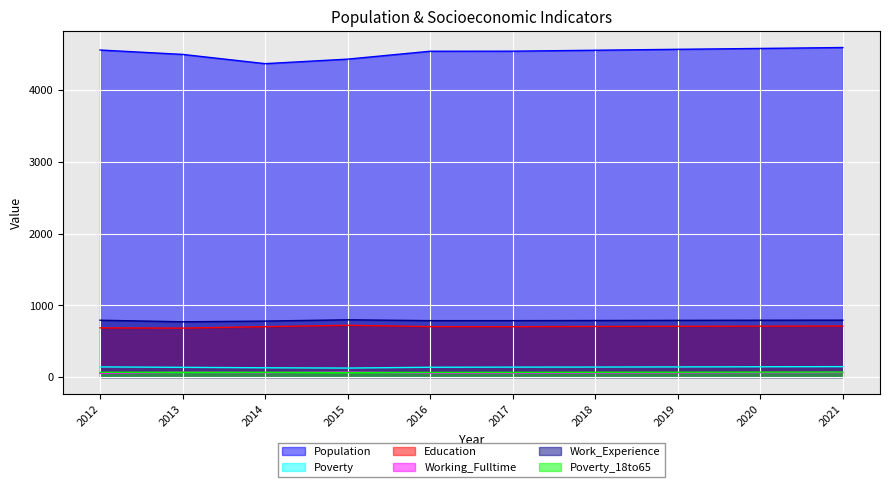

The Poverty_18to65 series shows 69 at 2021. True or false?

True